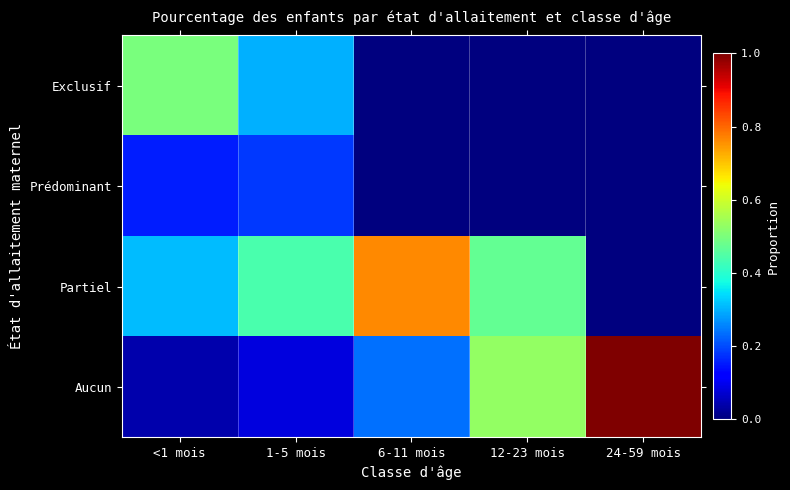

What is the total value across all series at <1 mois?

1.0